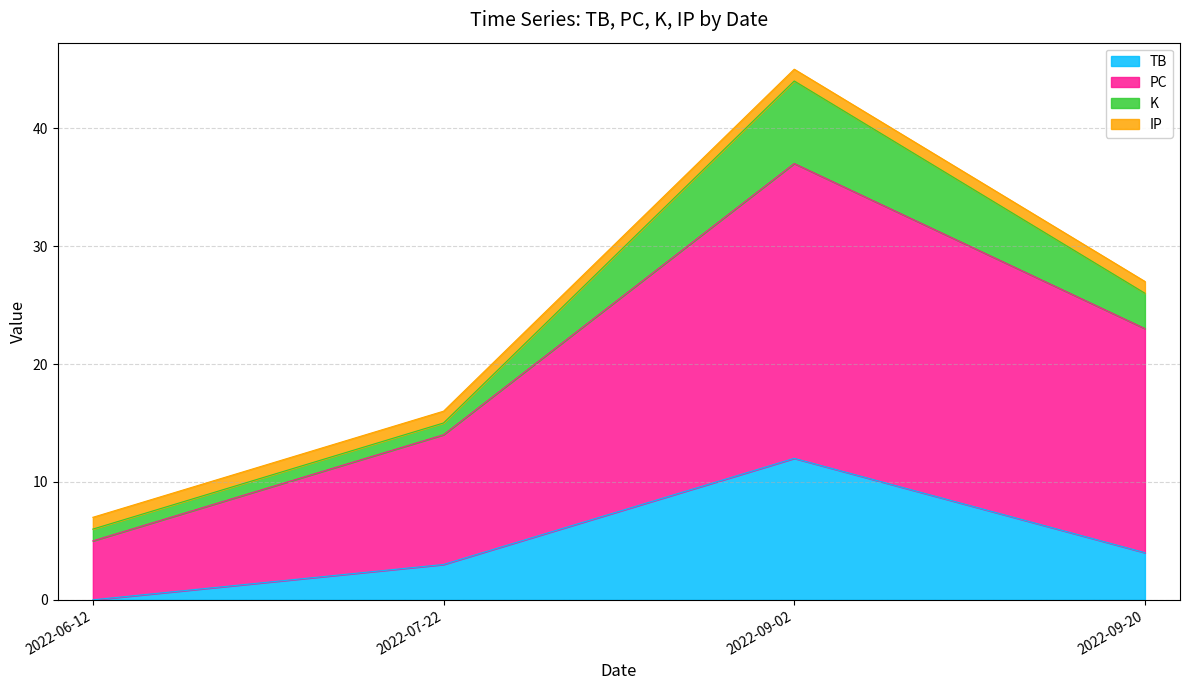

Rank the categories by PC value from lowest to highest.

2022-06-12, 2022-07-22, 2022-09-20, 2022-09-02